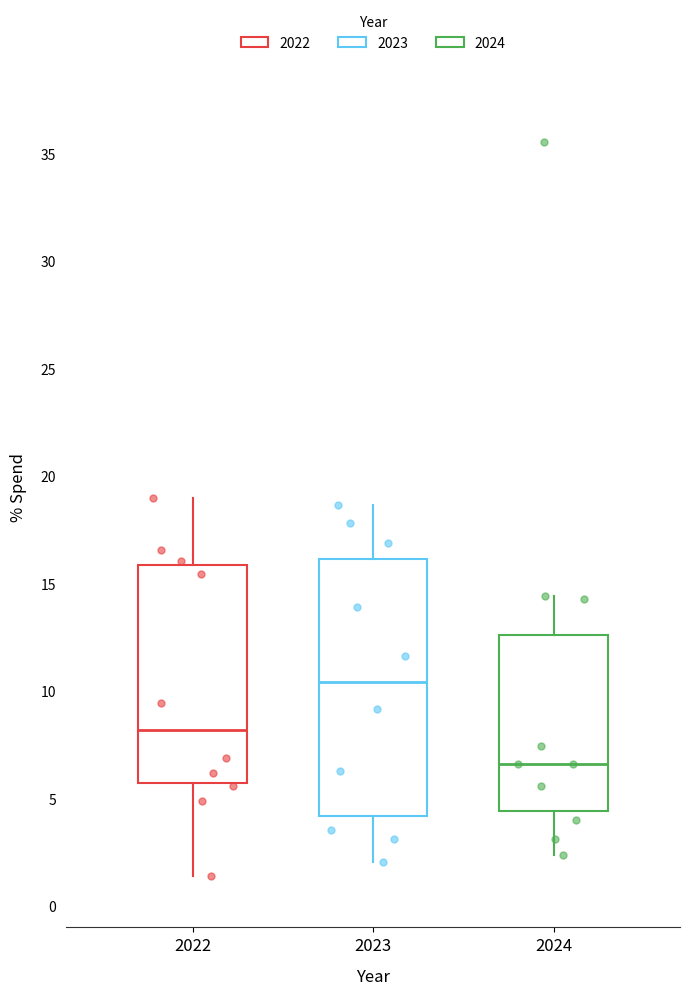

Reading left to right, read every box against the y-axis: the position of its median line, the range the box covers, and the ends of its whiskers. The values are not printed on the chart, so give them approximately, as read against the axis.

2022: median 8.0, box 5.5 to 16.0, whiskers 1.5 to 19.0
2023: median 10.5, box 4.0 to 16.0, whiskers 2.0 to 18.5
2024: median 6.5, box 4.5 to 12.5, whiskers 2.5 to 14.5